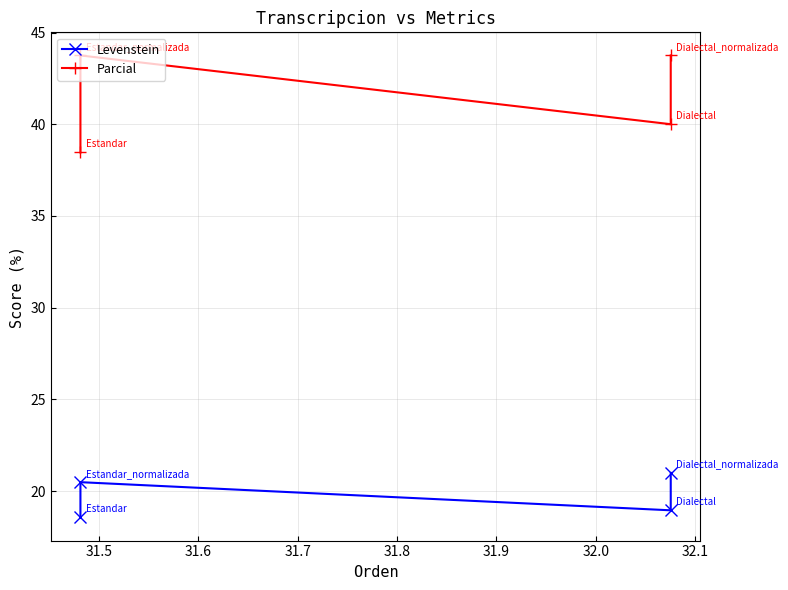

Count the number of categories in the chart.

4